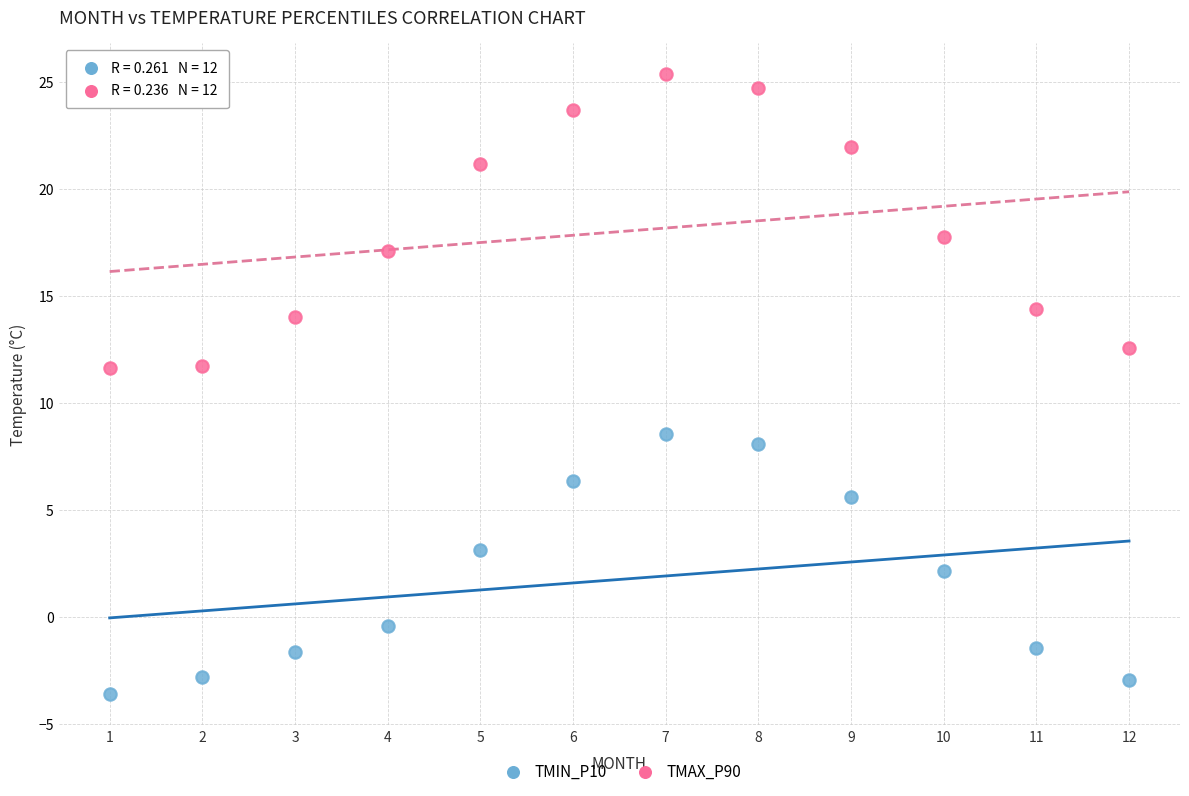

Which series contains the highest Y value?

TMAX_P90